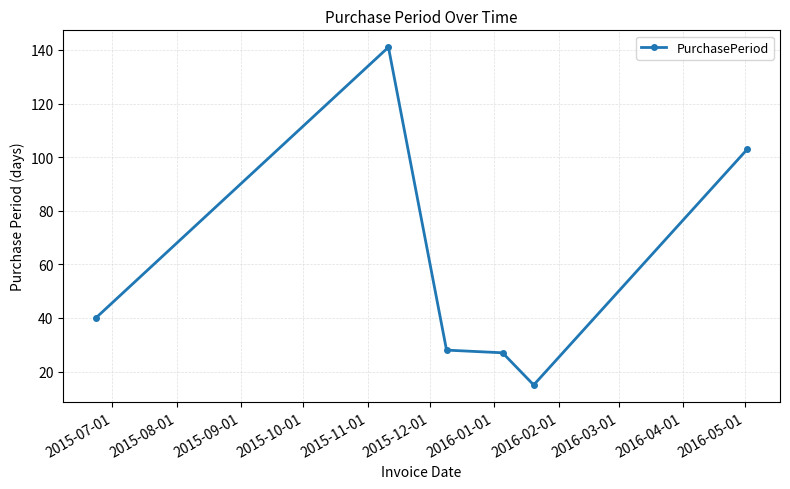

What is the smallest value displayed?

15